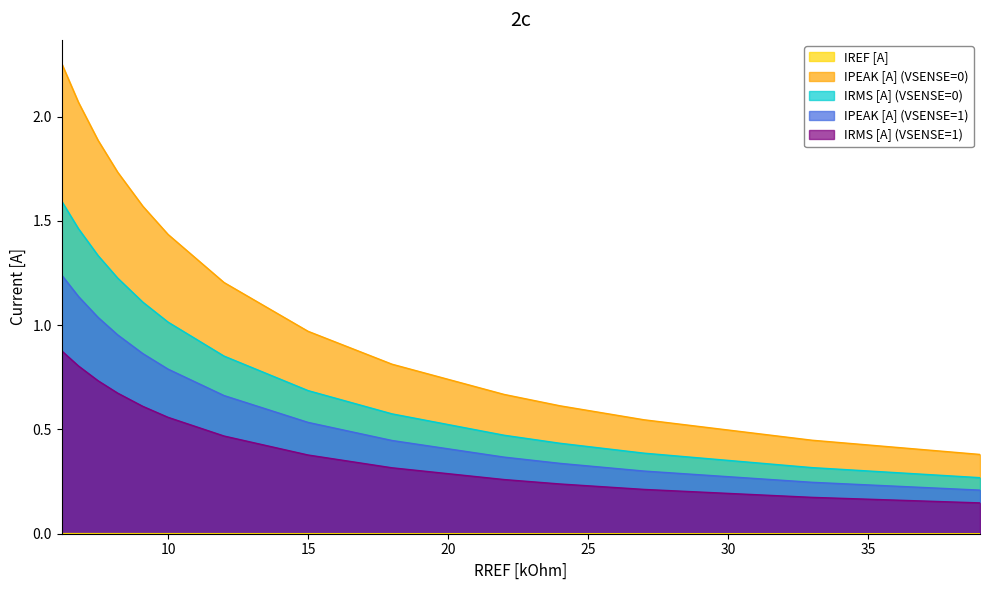

True or false: IPEAK [A] (VSENSE=0) and IRMS [A] (VSENSE=1) intersect in this chart.

False